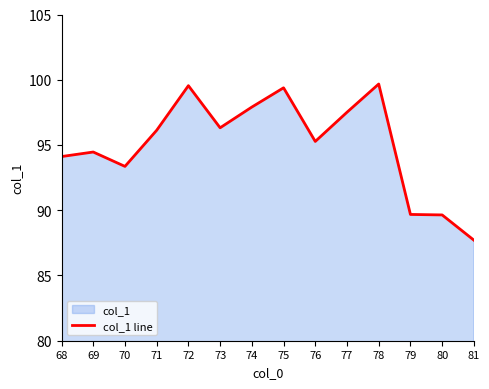

Count the number of values greater than 96.

7